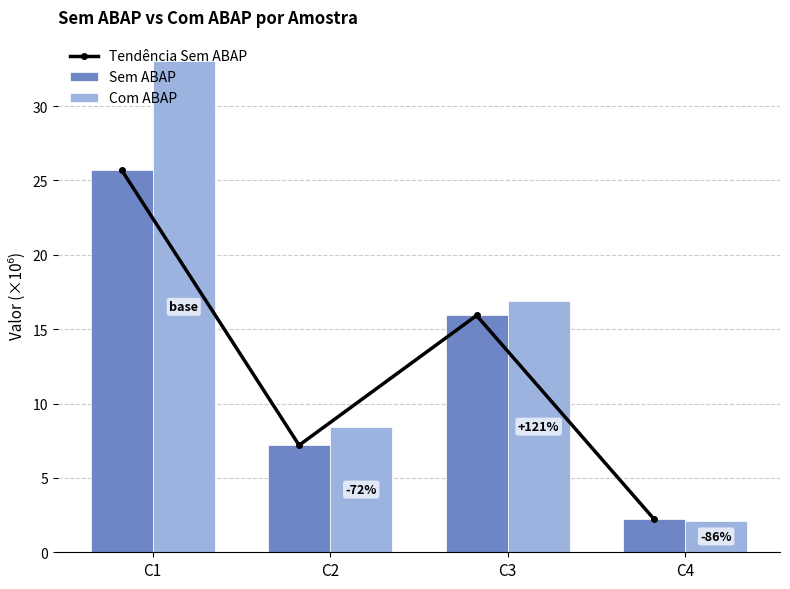

At which category is the sum across all series the highest?

C1